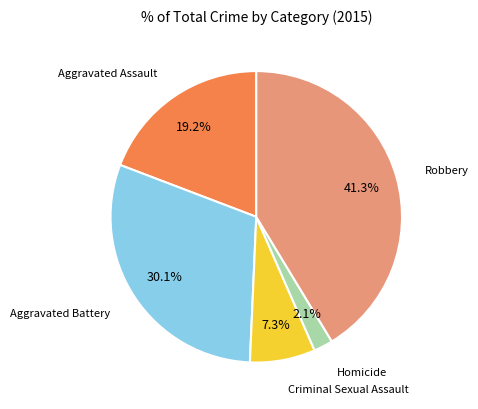

Is there any slice that represents more than half of the pie?

No